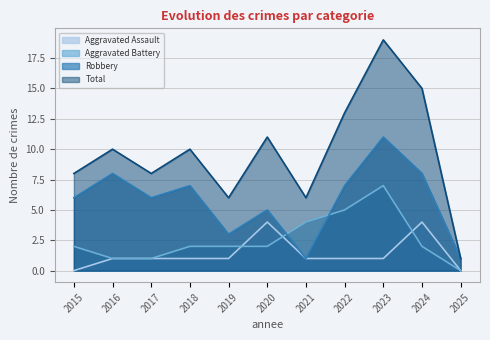

Which category has the highest value in the Total series?

2023